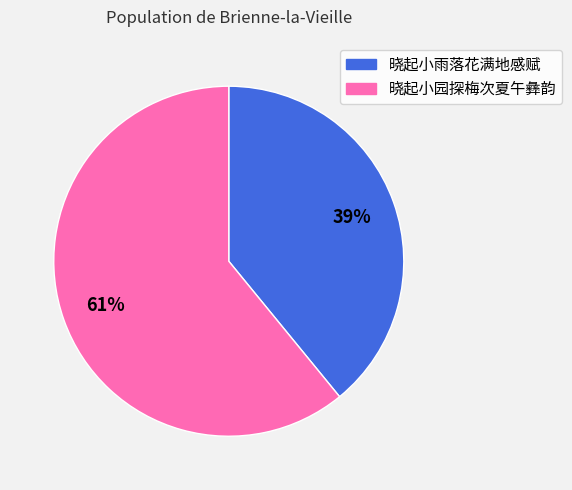

Is there any slice that represents more than half of the pie?

Yes